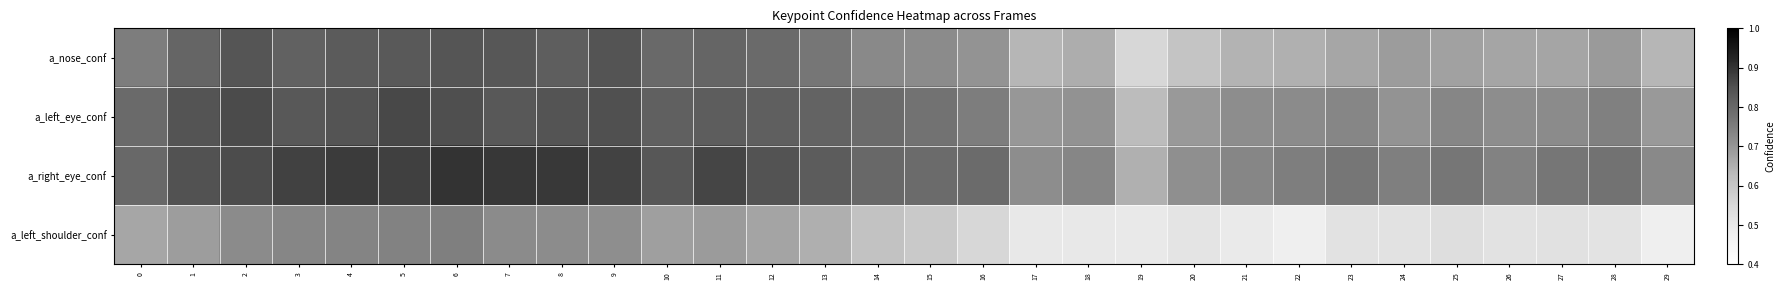

Reading left to right, transcribe all the data shown in this chart.

a_nose_conf: 0=0.8	1=0.8	2=0.8	3=0.8	4=0.8	5=0.8	6=0.8	7=0.8	8=0.8	9=0.8	10=0.8	11=0.8	12=0.8	13=0.8	14=0.7	15=0.7	16=0.7	17=0.6	18=0.7	19=0.6	20=0.6	21=0.6	22=0.6	23=0.7	24=0.7	25=0.7	26=0.7	27=0.7	28=0.7	29=0.6
a_left_eye_conf: 0=0.8	1=0.8	2=0.9	3=0.8	4=0.8	5=0.9	6=0.9	7=0.8	8=0.8	9=0.9	10=0.8	11=0.8	12=0.8	13=0.8	14=0.8	15=0.8	16=0.8	17=0.7	18=0.7	19=0.6	20=0.7	21=0.7	22=0.7	23=0.7	24=0.7	25=0.7	26=0.7	27=0.7	28=0.7	29=0.7
a_right_eye_conf: 0=0.8	1=0.8	2=0.9	3=0.9	4=0.9	5=0.9	6=0.9	7=0.9	8=0.9	9=0.9	10=0.8	11=0.9	12=0.8	13=0.8	14=0.8	15=0.8	16=0.8	17=0.7	18=0.7	19=0.6	20=0.7	21=0.7	22=0.8	23=0.8	24=0.7	25=0.8	26=0.7	27=0.8	28=0.8	29=0.7
a_left_shoulder_conf: 0=0.7	1=0.7	2=0.7	3=0.7	4=0.7	5=0.7	6=0.7	7=0.7	8=0.7	9=0.7	10=0.7	11=0.7	12=0.7	13=0.7	14=0.6	15=0.6	16=0.6	17=0.5	18=0.5	19=0.5	20=0.5	21=0.5	22=0.5	23=0.5	24=0.5	25=0.5	26=0.5	27=0.5	28=0.5	29=0.5